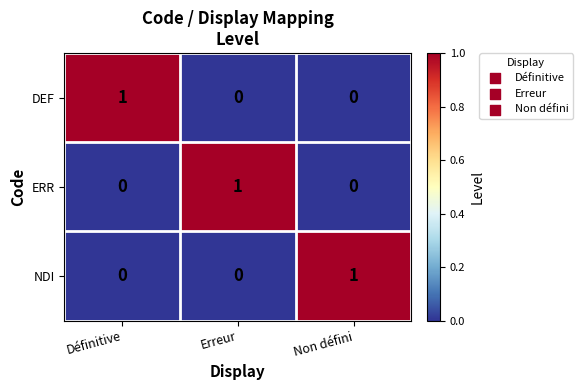

The value of NDI at Définitive is 0. True or false?

True